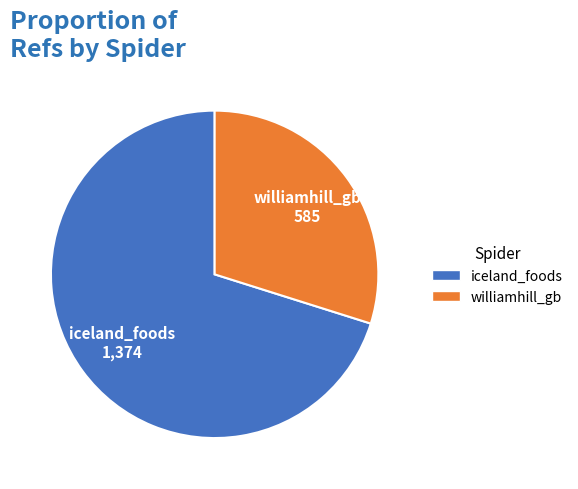

Approximately how many times larger is the value at williamhill_gb compared to iceland_foods?

0.4